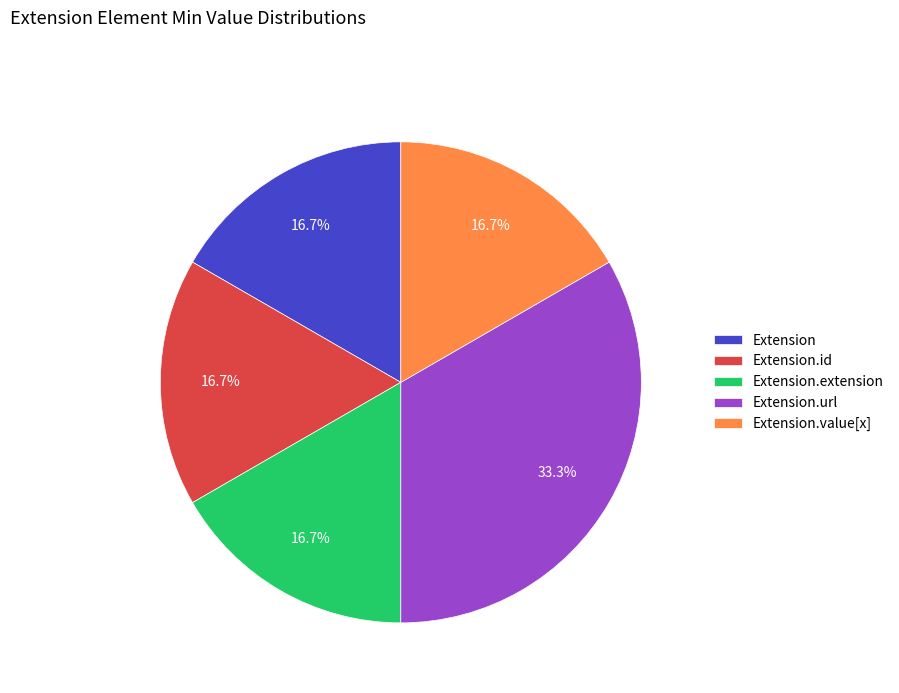

What is the largest slice in the pie chart?

Extension.url